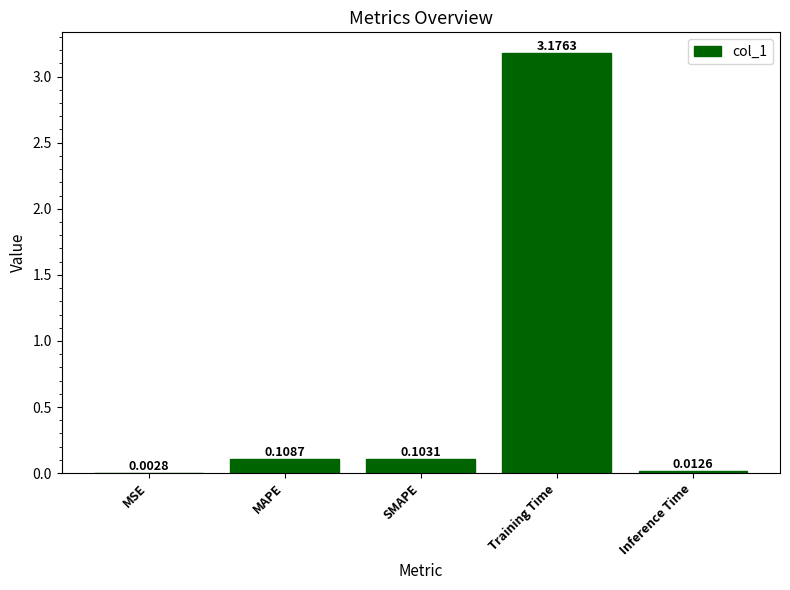

Are the bars horizontal?

No